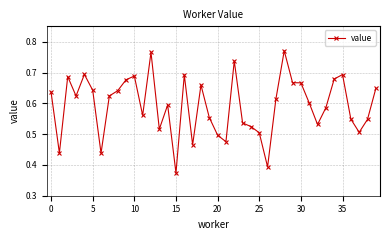

What is the sum of all values?

23.7